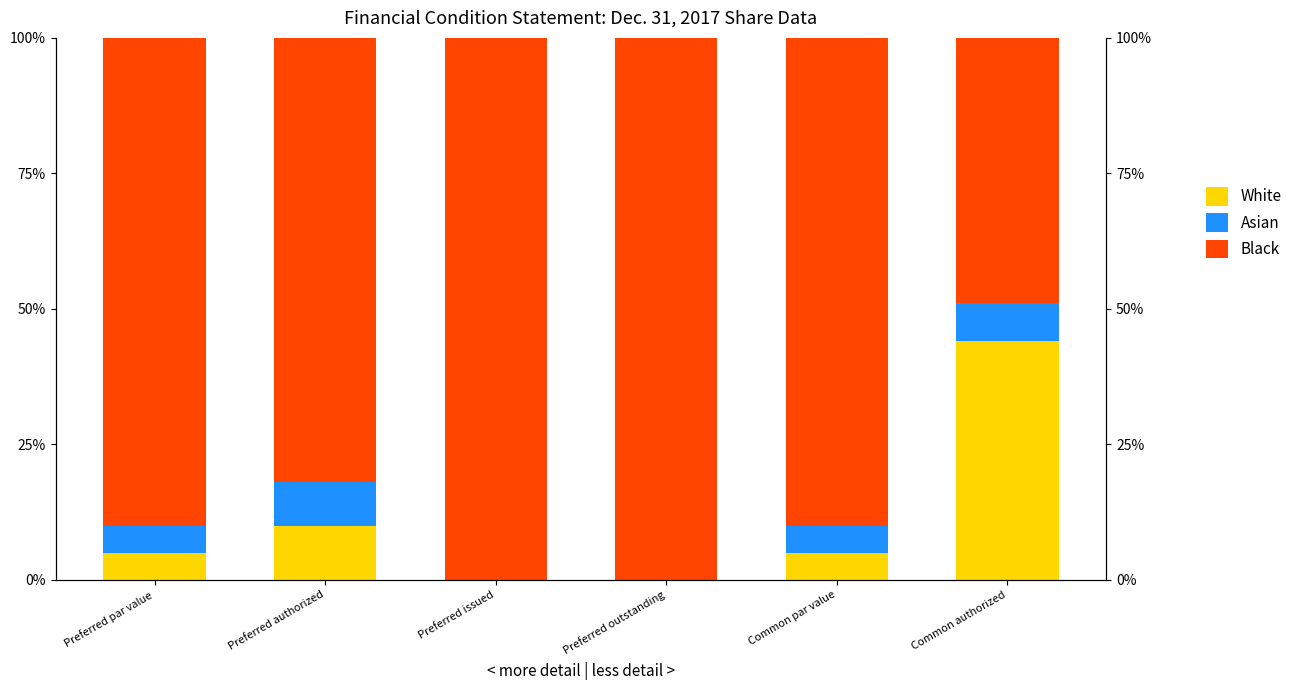

Which series has the largest range (max minus min)?

Black